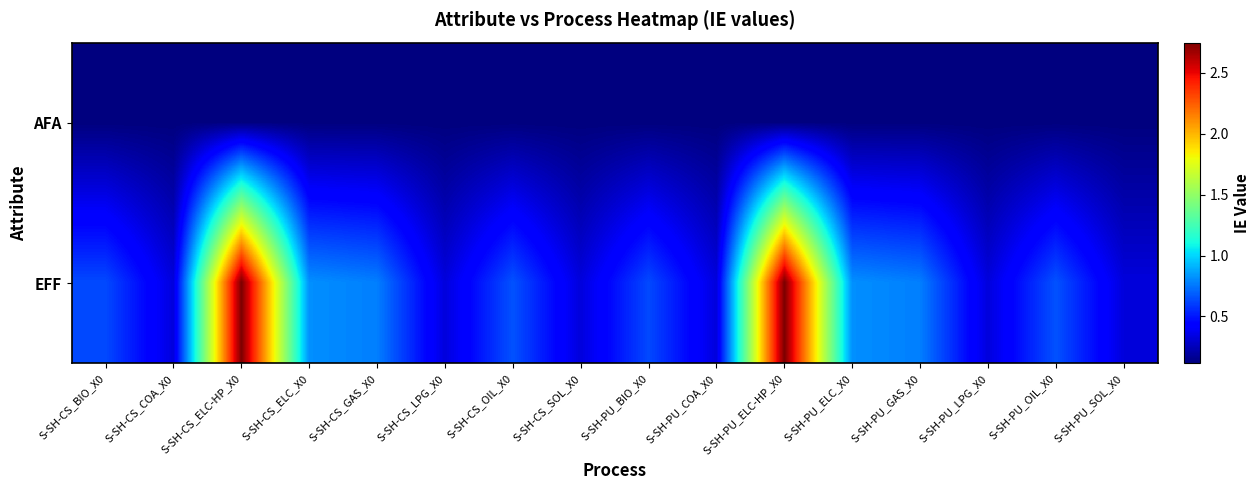

Which series has the widest spread of values?

EFF